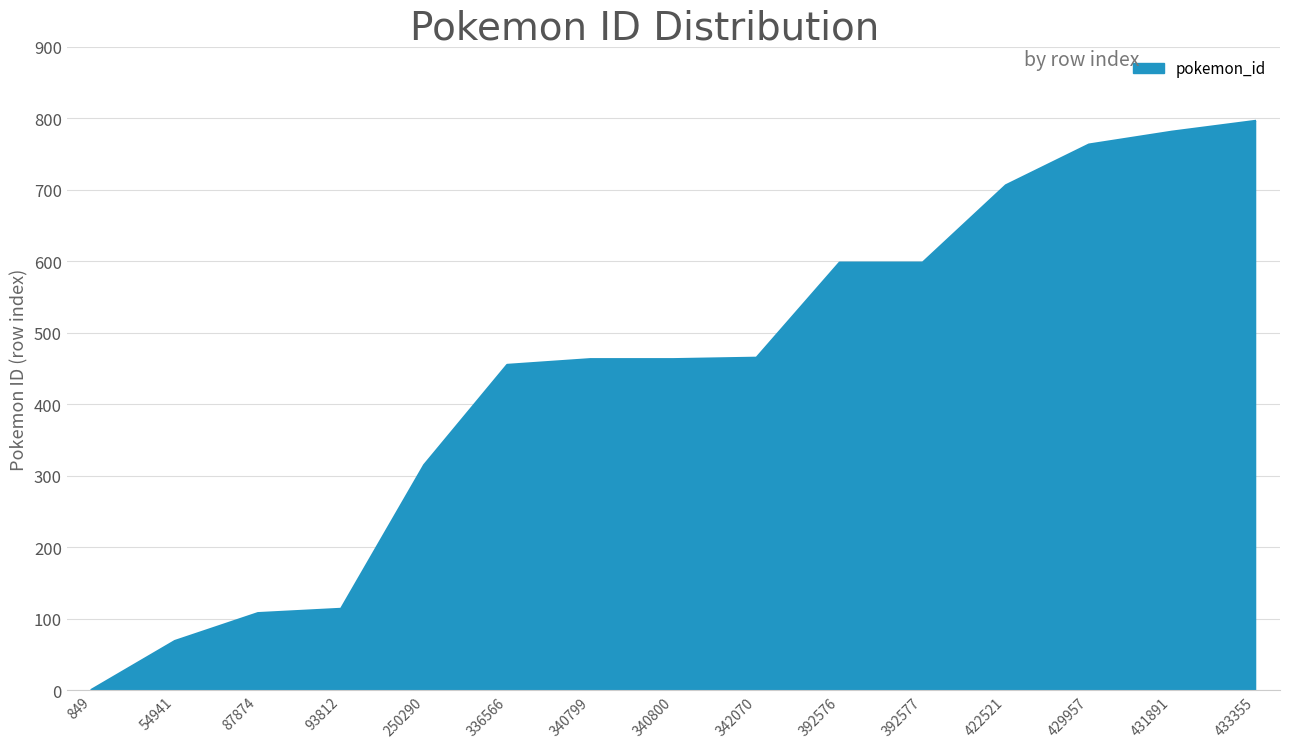

At which category does the chart reach its minimum across all series?

849